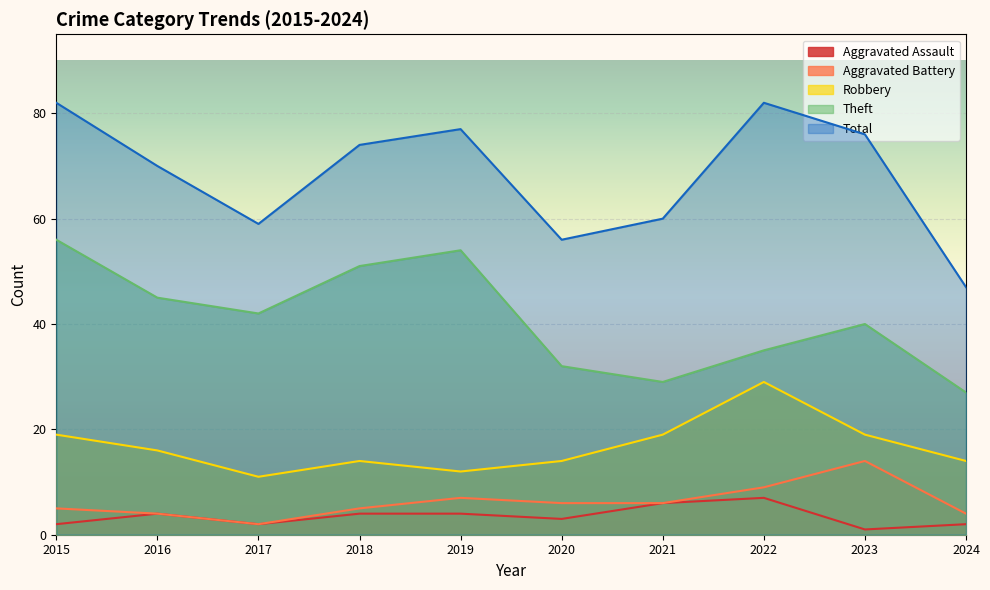

Which series has the largest range (max minus min)?

Total